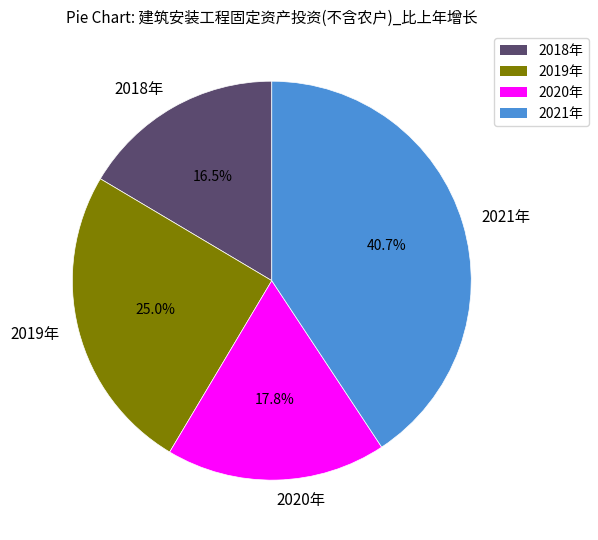

True or false: 2021年 accounts for 41% of the total.

True